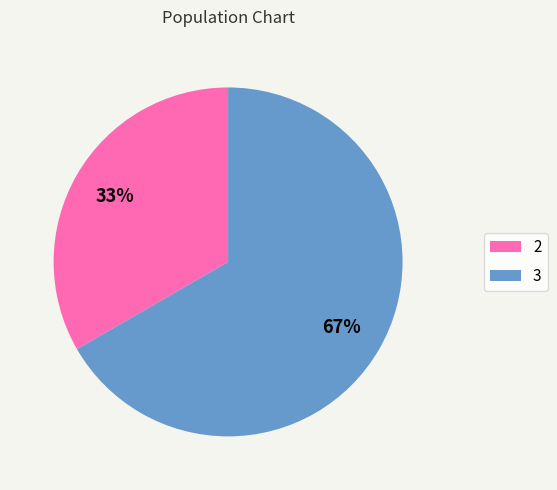

Approximately how many times larger is the value at 3 compared to 2?

2.0